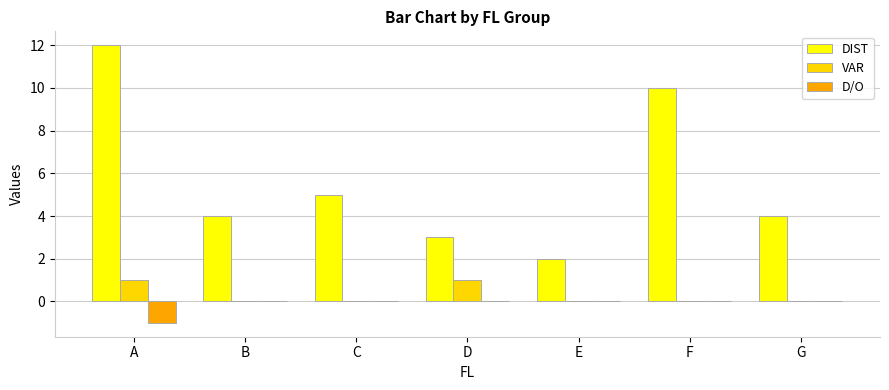

At which category does the chart reach its peak across all series?

A